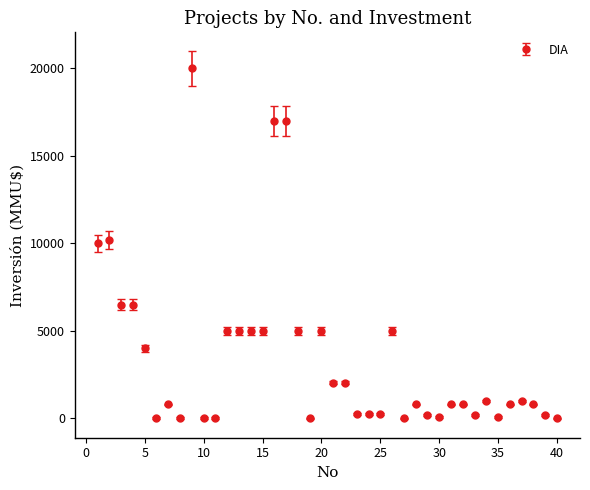

What is the average value?

3470